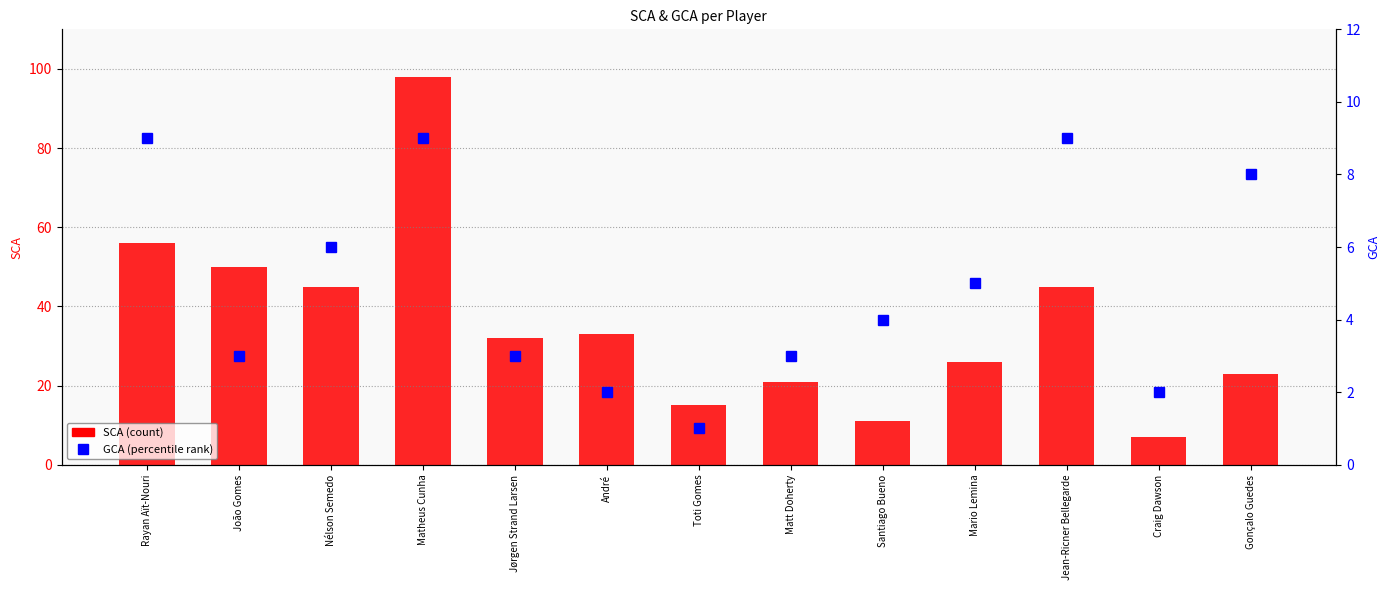

The SCA series shows 15 at Toti Gomes. True or false?

True